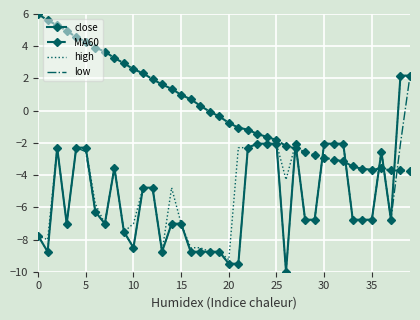

What is the minimum value shown in the chart?

-10.0